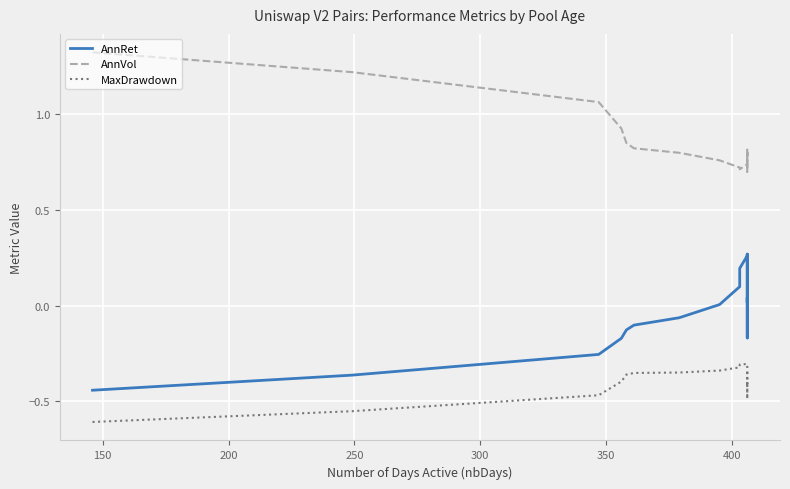

What is the maximum value for AnnVol?

1.3